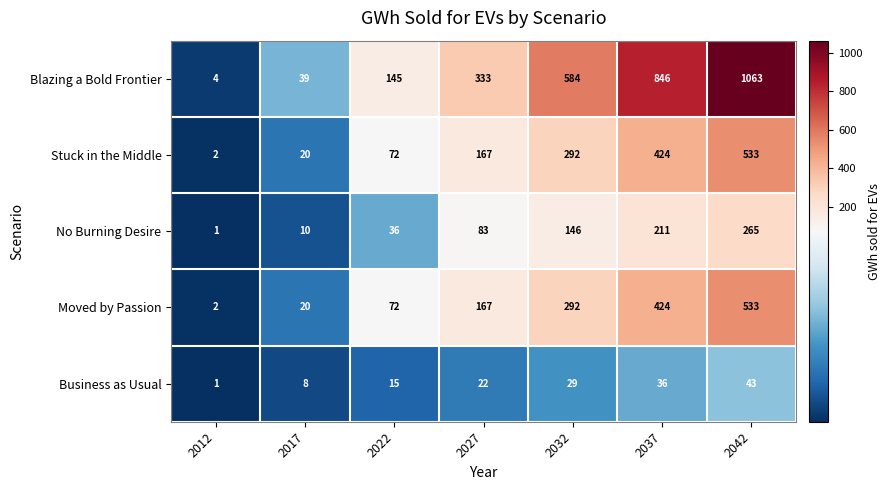

What is the greatest value displayed?

1063